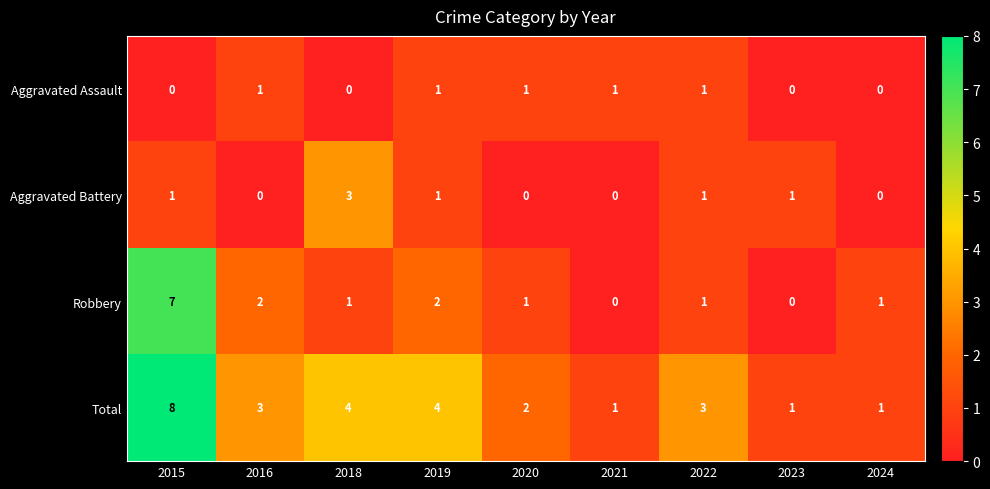

How many categories are shown in the chart?

9